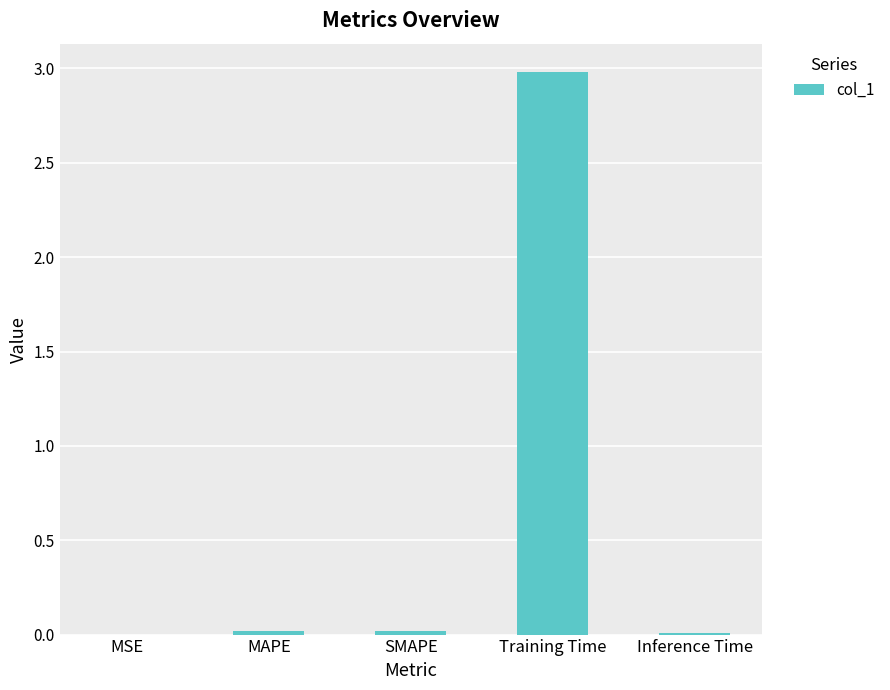

The chart shows a value of 0.0 at Inference Time. True or false?

True